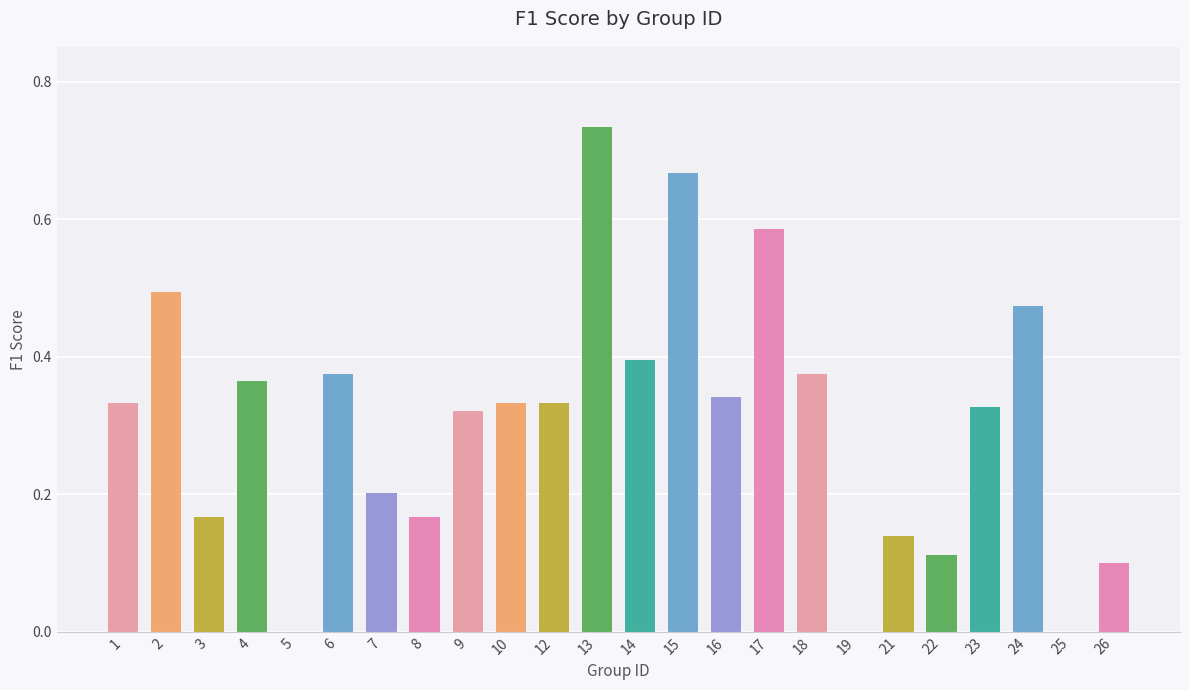

The value at 16 is 0.1. True or false?

False